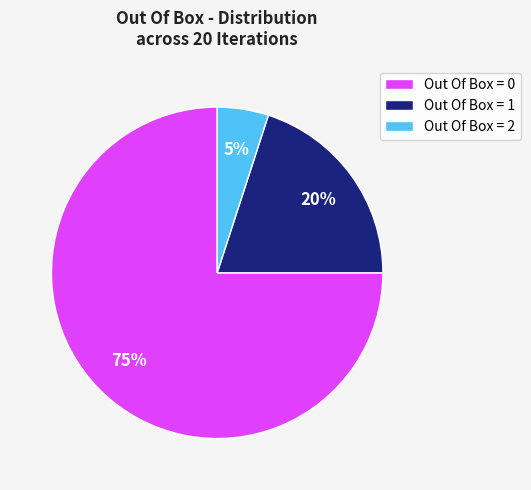

Count the number of slices in the pie.

3